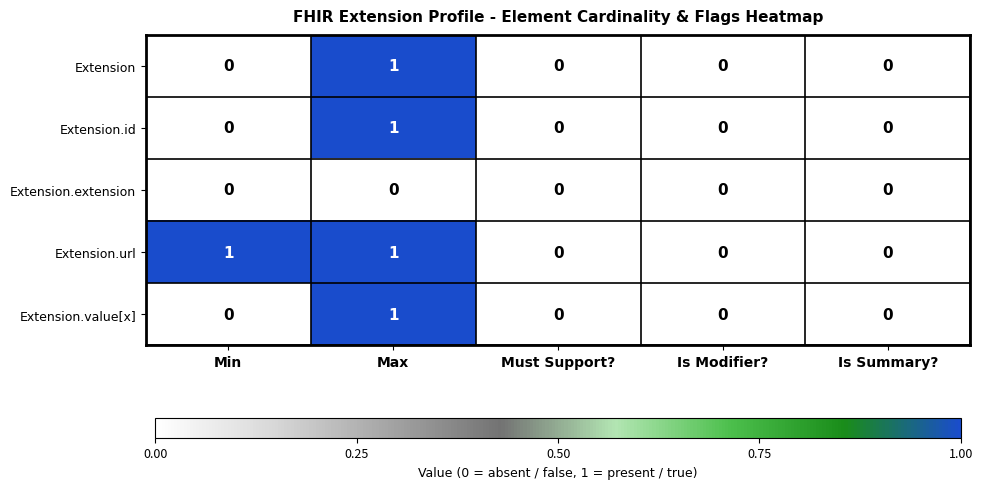

At which label does Extension.value[x] reach its peak?

Max